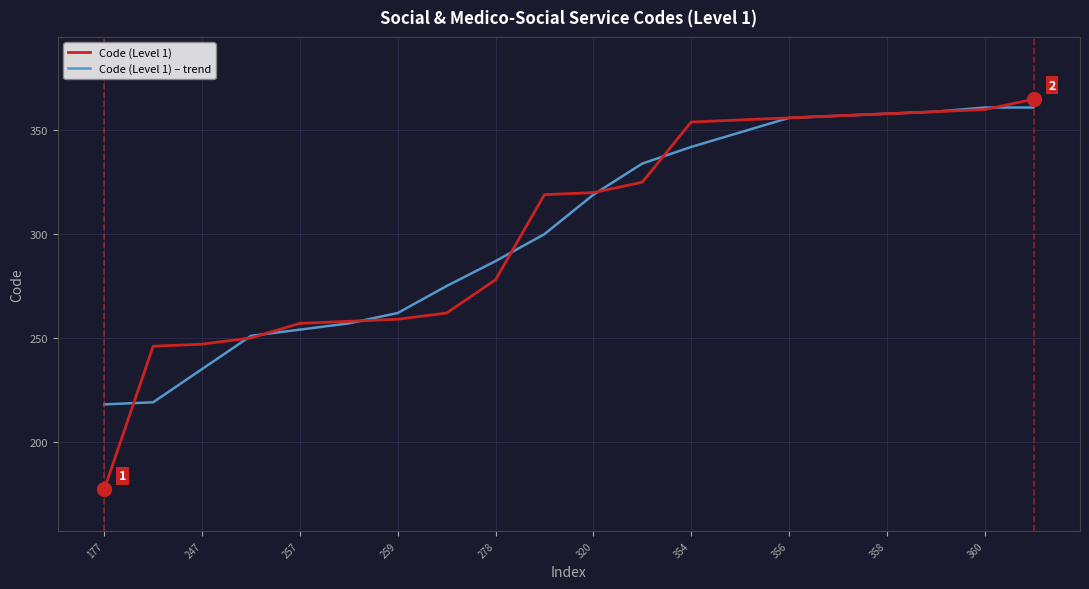

What is the difference between the maximum and minimum values in the Code (Level 1) series?

188